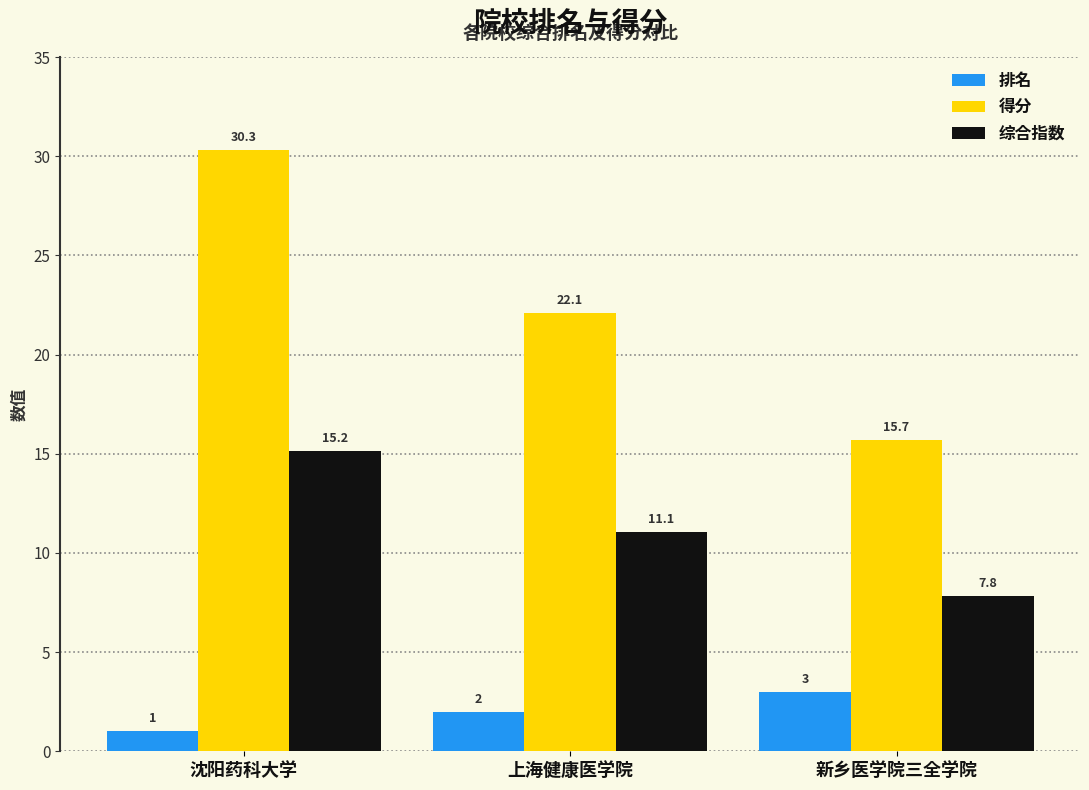

Where does the 得分 series first go above 22?

沈阳药科大学